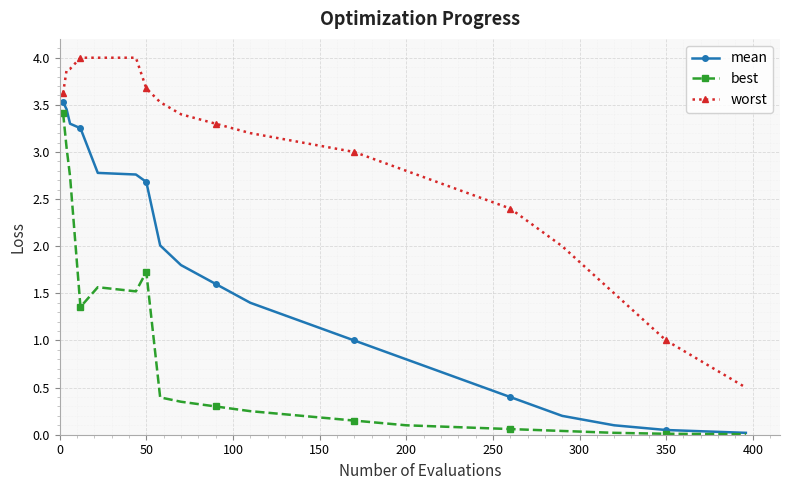

How many lines are shown in the chart?

3